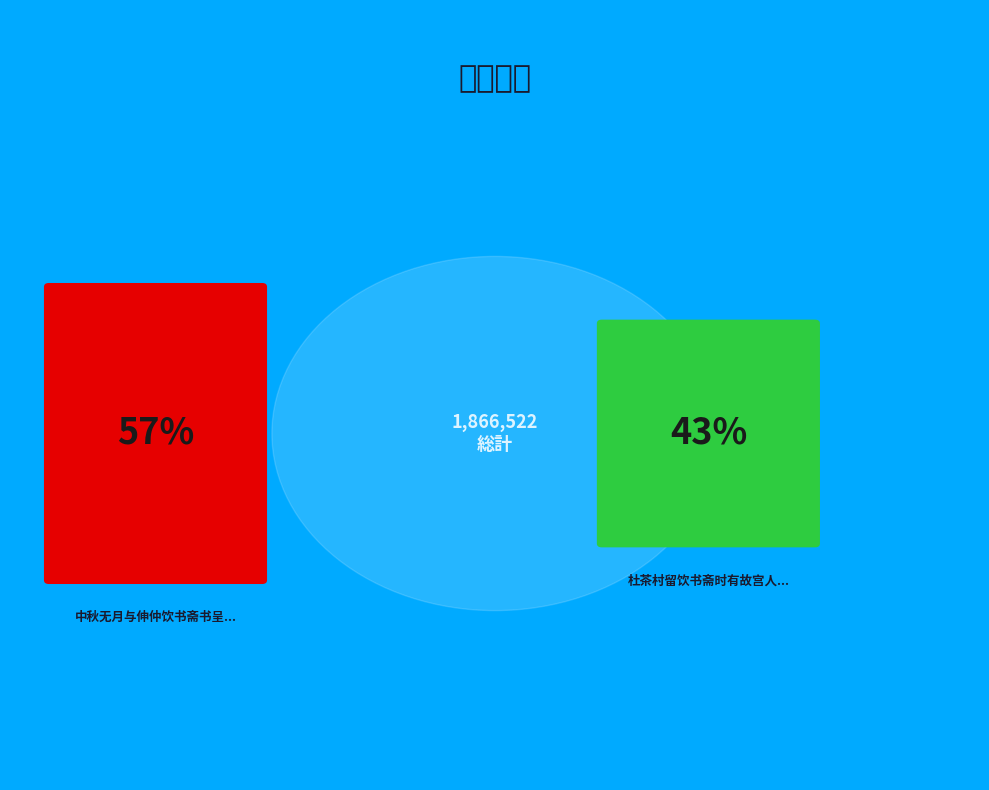

Does 杜茶村留饮书斋时有故宫人在座 account for over 50% of the chart?

No